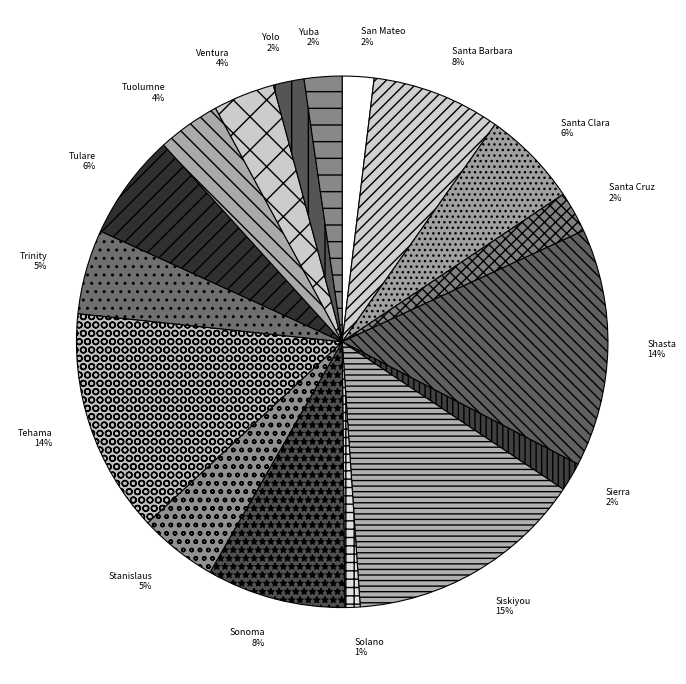

Count the number of slices in the pie.

17